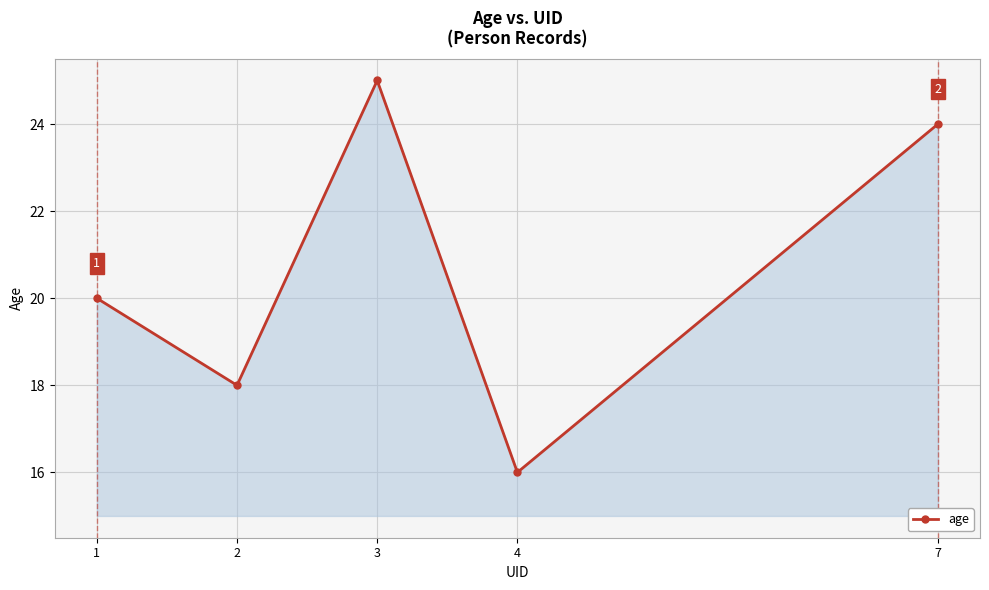

Approximately how many times larger is the value at 3 compared to 4?

1.6